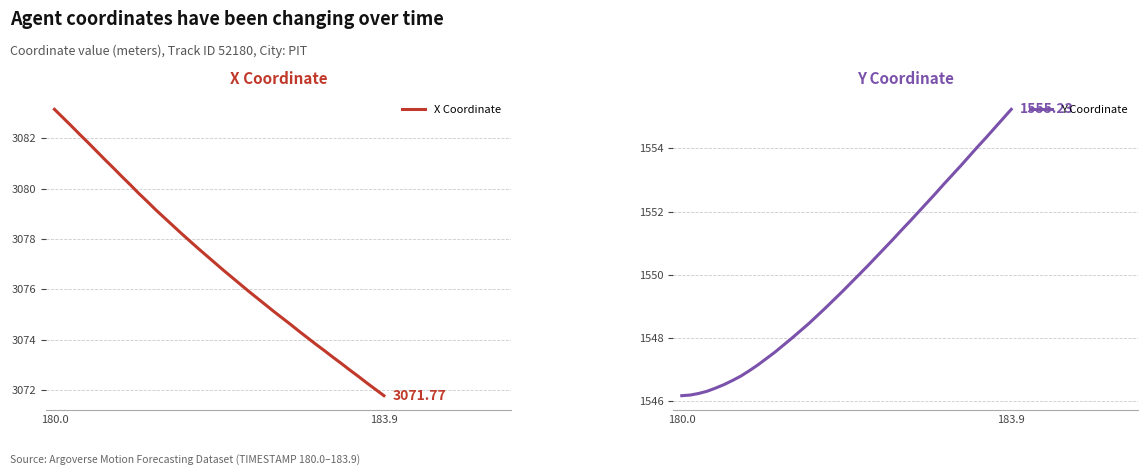

What is the difference between the second highest and second lowest values in the X Coordinate series?

10.8